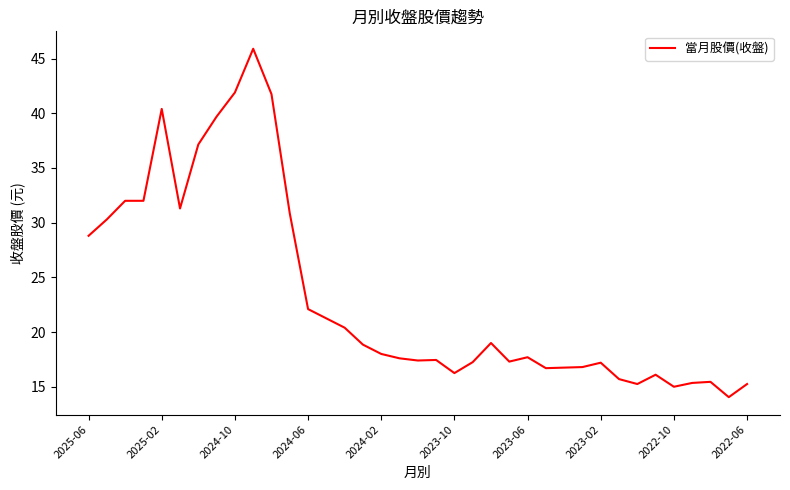

What is the greatest value displayed?

45.9